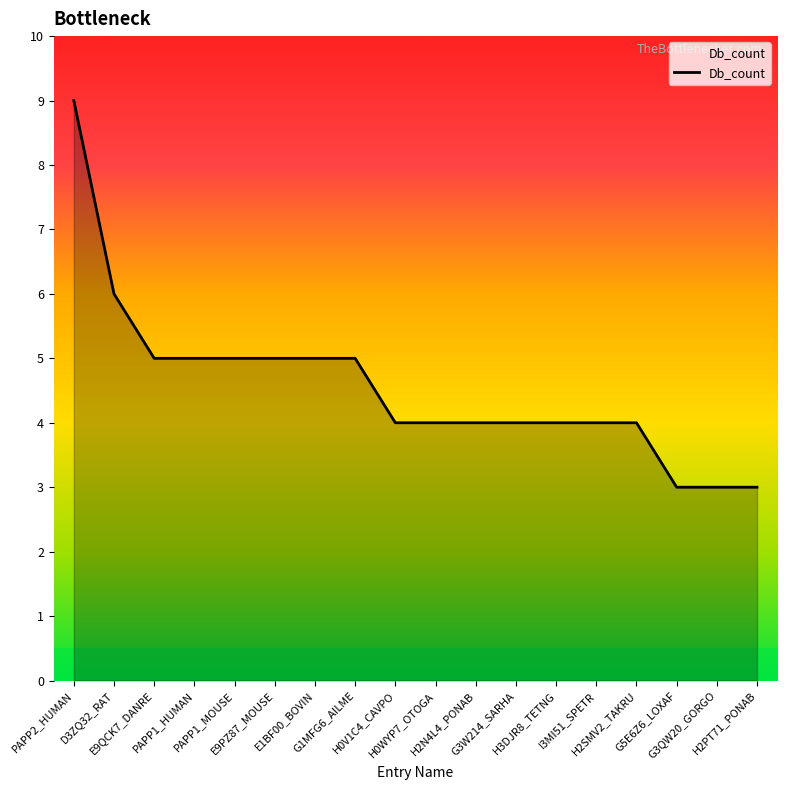

What is the difference between the maximum and minimum values?

6